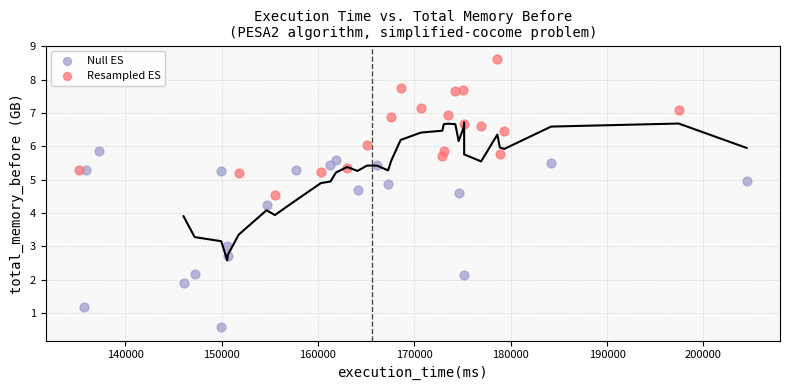

Which series contains the highest Y value?

Resampled ES